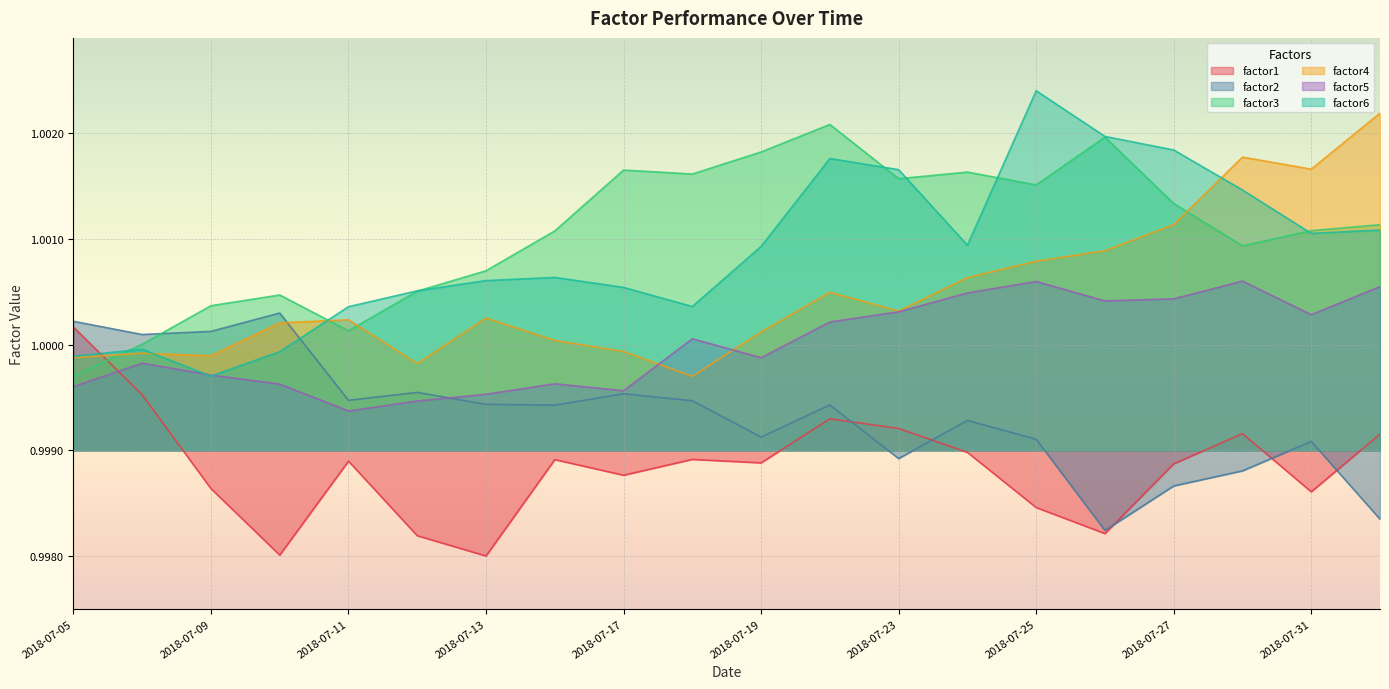

Rank the series by their maximum value, from highest to lowest.

factor6, factor4, factor3, factor5, factor2, factor1